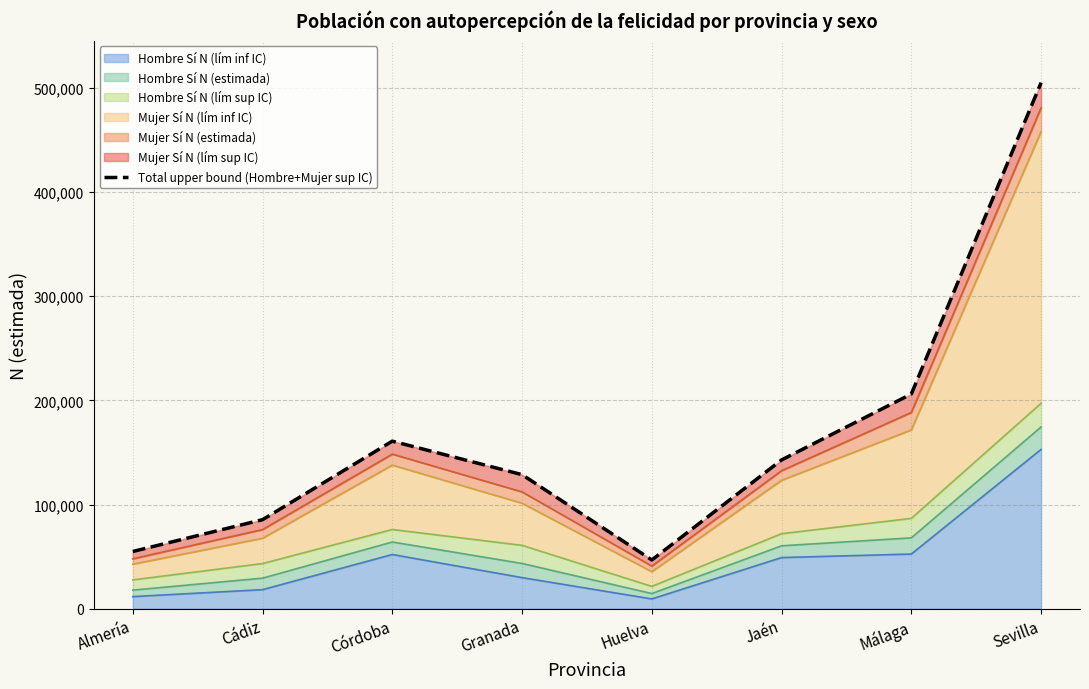

Reading left to right, what are all the values shown in this chart?

54900	85445	160825	128679	46747	142783	206107	505026